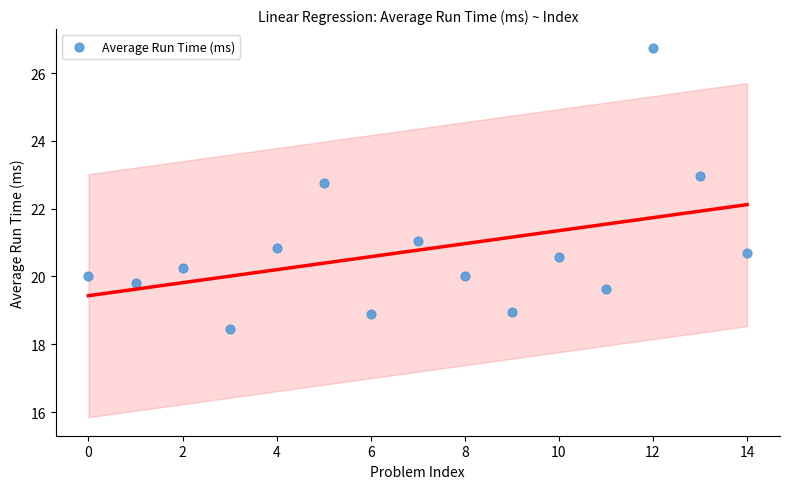

What is the range of Y values (max minus min)?

8.3